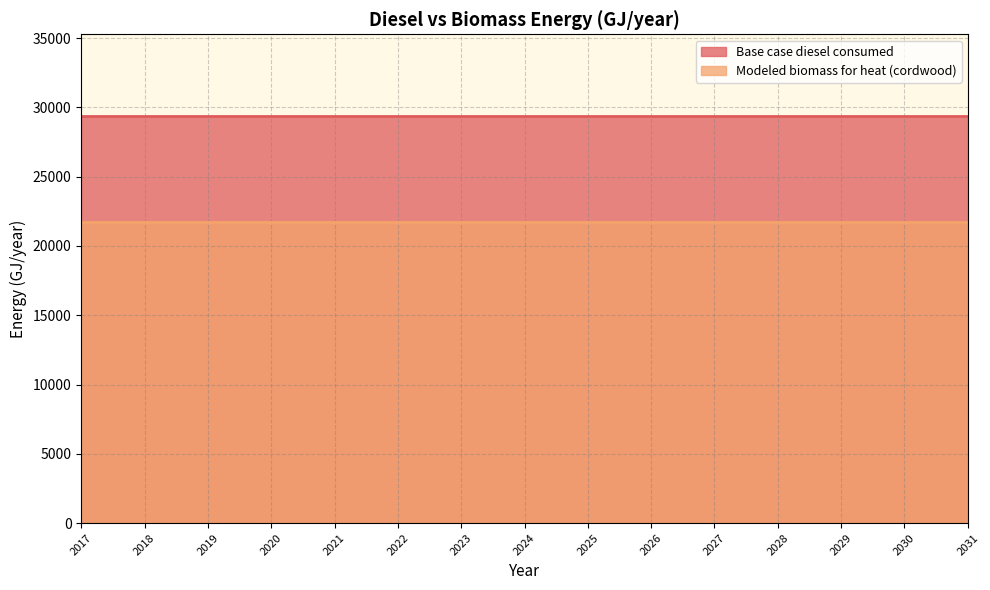

Which series changed the most between 2019 and 2022?

Base case diesel consumed